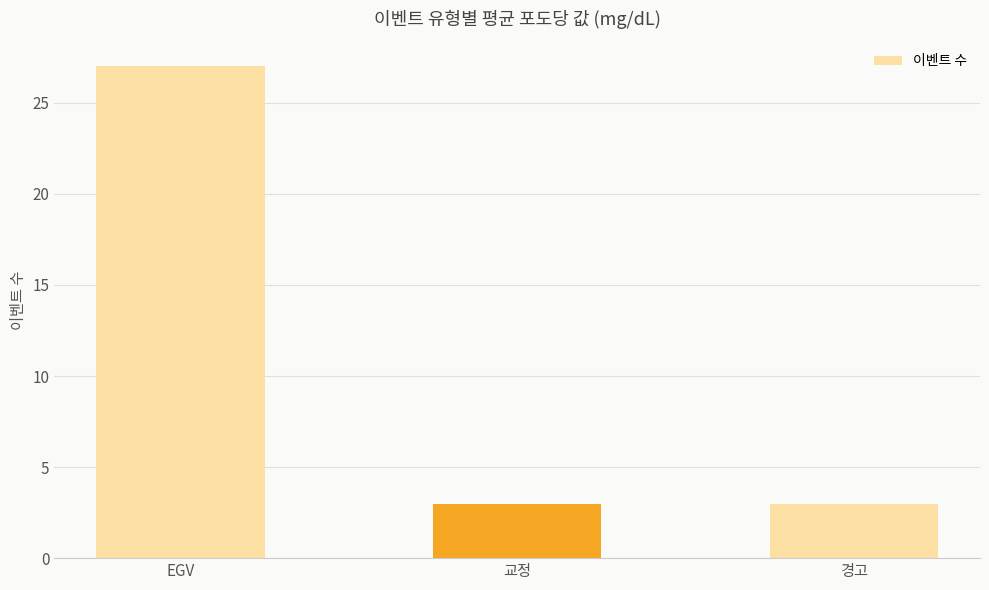

What is the difference between the maximum and minimum values?

24